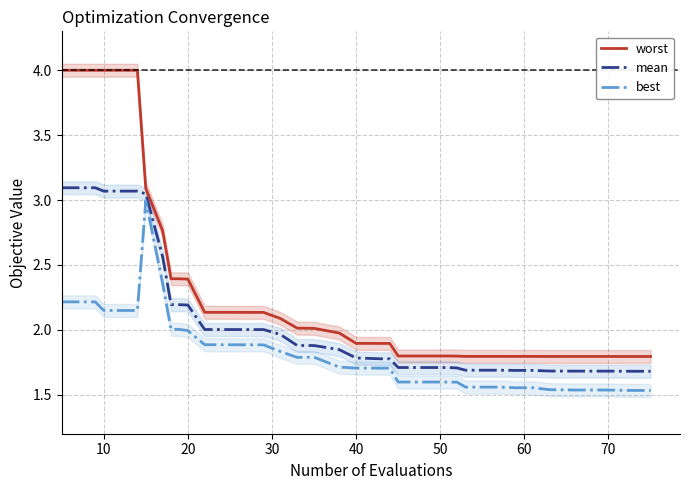

Is it true that worst equals 1.1 at 33?

False